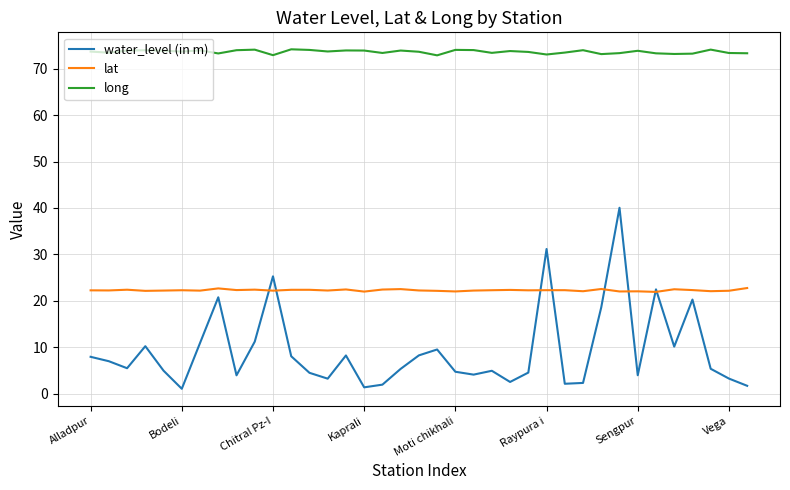

Which series has the largest range (max minus min)?

water_level (in m)